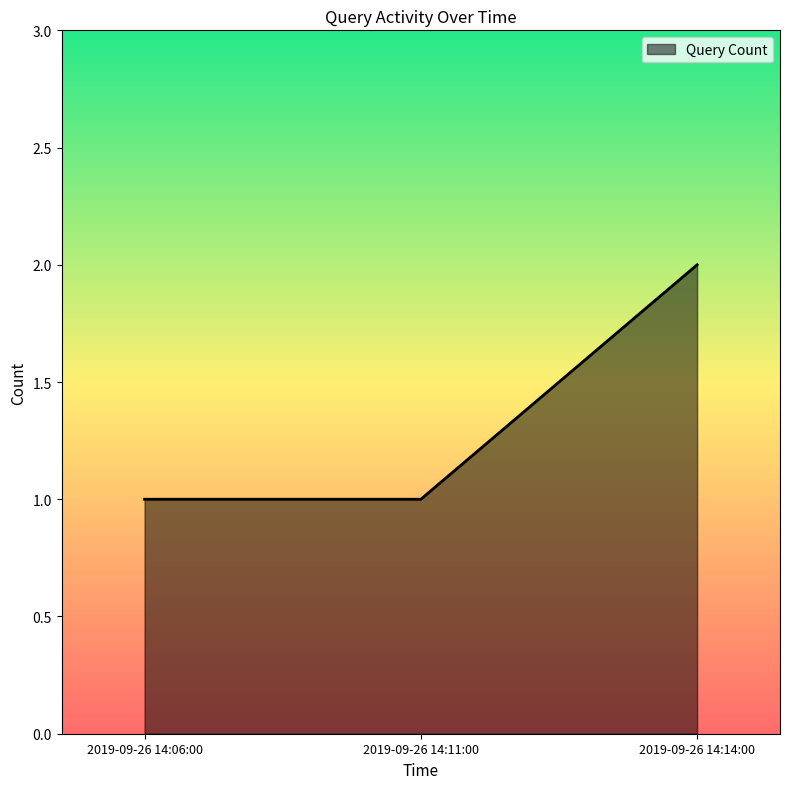

Reading left to right, extract all data points from this chart.

1	1	2